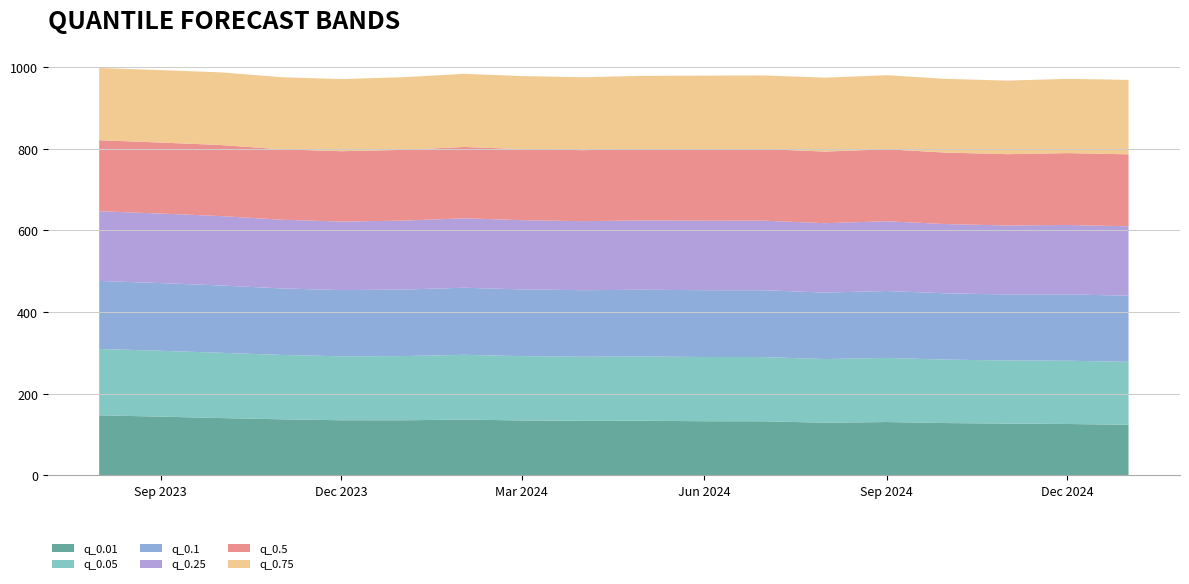

Reading left to right, transcribe all the data shown in this chart.

q_0.01: 2023-08-01=147.1	2023-09-01=143.9	2023-10-01=140.5	2023-11-01=137.4	2023-12-01=135.1	2024-01-01=135.0	2024-02-01=136.7	2024-03-01=134.6	2024-04-01=133.7	2024-05-01=133.8	2024-06-01=132.7	2024-07-01=132.5	2024-08-01=129.0	2024-09-01=130.7	2024-10-01=128.2	2024-11-01=126.9	2024-12-01=125.9	2025-01-01=124.0
q_0.05: 2023-08-01=162.6	2023-09-01=161.3	2023-10-01=159.9	2023-11-01=157.7	2023-12-01=156.6	2024-01-01=157.2	2024-02-01=158.7	2024-03-01=157.5	2024-04-01=157.0	2024-05-01=157.4	2024-06-01=157.3	2024-07-01=157.4	2024-08-01=155.9	2024-09-01=157.1	2024-10-01=155.4	2024-11-01=154.6	2024-12-01=155.0	2025-01-01=154.3
q_0.1: 2023-08-01=166.6	2023-09-01=165.8	2023-10-01=164.9	2023-11-01=162.9	2023-12-01=162.2	2024-01-01=162.9	2024-02-01=164.3	2024-03-01=163.4	2024-04-01=163.0	2024-05-01=163.5	2024-06-01=163.6	2024-07-01=163.7	2024-08-01=162.8	2024-09-01=163.9	2024-10-01=162.4	2024-11-01=161.7	2024-12-01=162.4	2025-01-01=162.0
q_0.25: 2023-08-01=170.7	2023-09-01=170.4	2023-10-01=170.1	2023-11-01=168.3	2023-12-01=167.9	2024-01-01=168.9	2024-02-01=170.2	2024-03-01=169.5	2024-04-01=169.2	2024-05-01=169.8	2024-06-01=170.2	2024-07-01=170.3	2024-08-01=170.0	2024-09-01=170.9	2024-10-01=169.6	2024-11-01=169.0	2024-12-01=170.1	2025-01-01=170.1
q_0.5: 2023-08-01=173.9	2023-09-01=173.9	2023-10-01=174.0	2023-11-01=172.4	2023-12-01=172.3	2024-01-01=173.4	2024-02-01=174.6	2024-03-01=174.2	2024-04-01=173.9	2024-05-01=174.6	2024-06-01=175.2	2024-07-01=175.4	2024-08-01=175.5	2024-09-01=176.2	2024-10-01=175.1	2024-11-01=174.6	2024-12-01=176.0	2025-01-01=176.2
q_0.75: 2023-08-01=177.1	2023-09-01=177.5	2023-10-01=178.0	2023-11-01=176.6	2023-12-01=176.7	2024-01-01=177.9	2024-02-01=179.1	2024-03-01=178.9	2024-04-01=178.6	2024-05-01=179.5	2024-06-01=180.2	2024-07-01=180.4	2024-08-01=181.0	2024-09-01=181.6	2024-10-01=180.6	2024-11-01=180.3	2024-12-01=181.9	2025-01-01=182.4